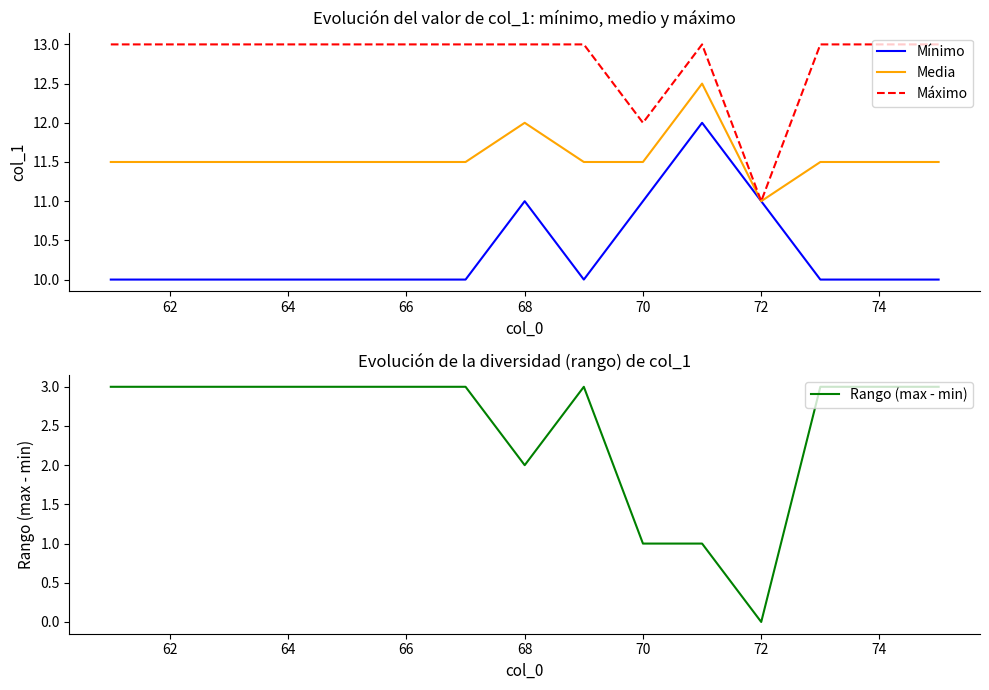

True or false: Media and Rango (max - min) cross at least once.

False